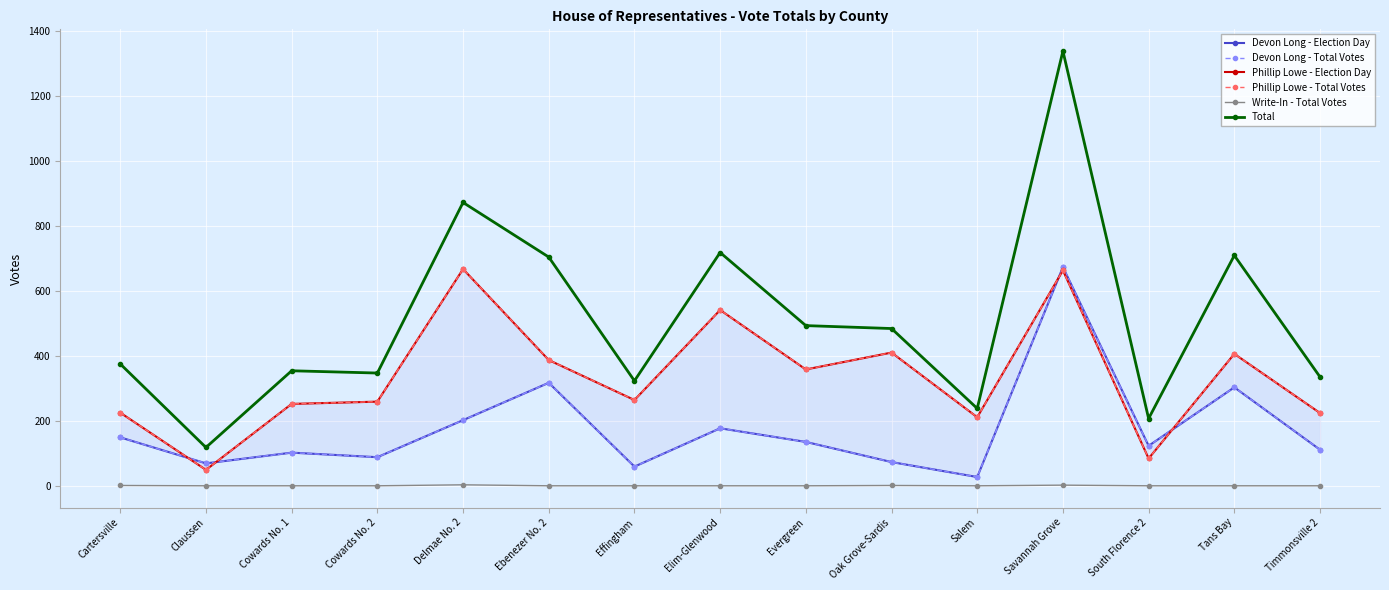

Where is Phillip Lowe - Election Day nearest to the value 358?

Evergreen